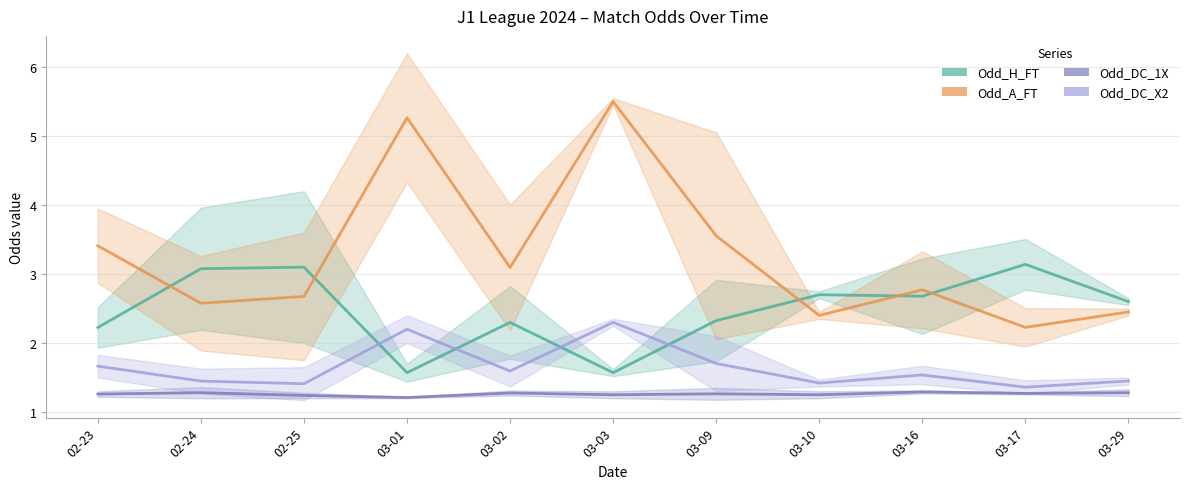

Reading left to right, extract all data points from this chart.

Odd_H_FT: 2.2	3.1	3.1	1.6	2.3	1.6	2.3	2.7	2.7	3.1	2.6
Odd_A_FT: 3.4	2.6	2.7	5.3	3.1	5.5	3.6	2.4	2.8	2.2	2.5
Odd_DC_1X: 1.3	1.3	1.2	1.2	1.3	1.2	1.3	1.2	1.3	1.3	1.3
Odd_DC_X2: 1.7	1.4	1.4	2.2	1.6	2.3	1.7	1.4	1.5	1.4	1.4